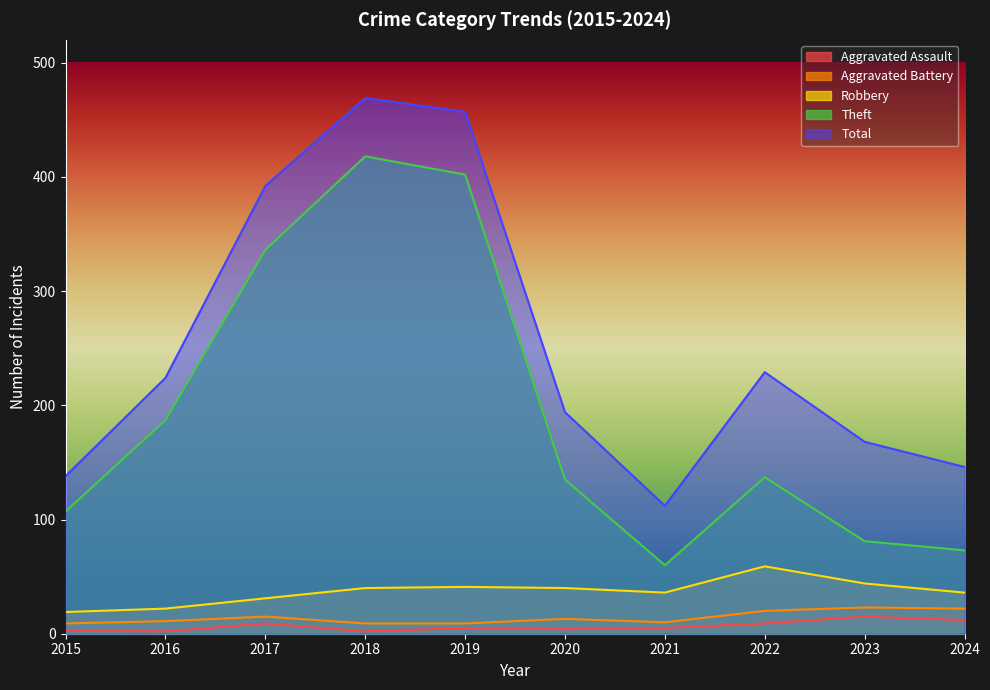

True or false: Aggravated Assault has more than 1 points higher than both neighbors.

True